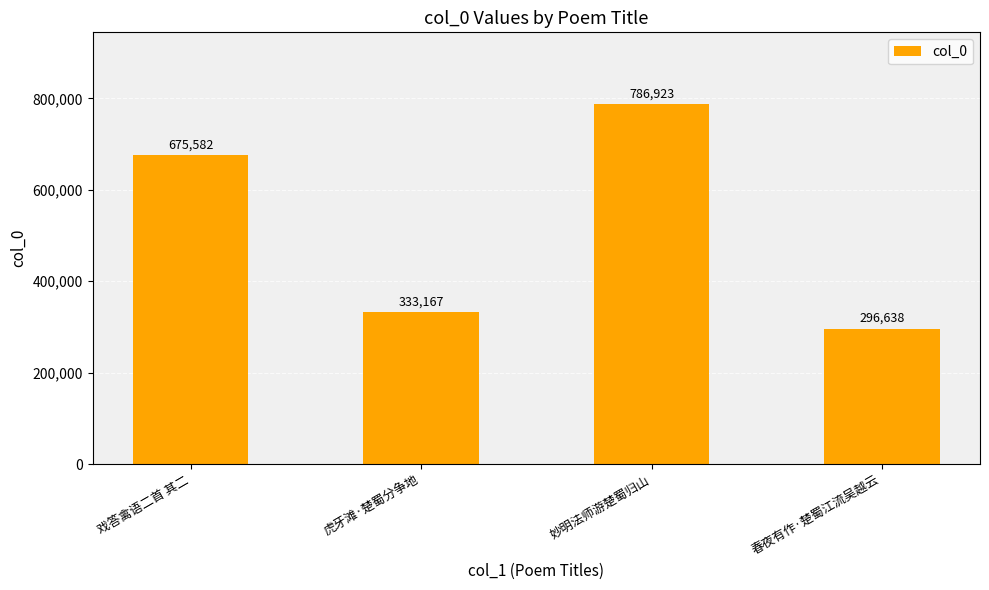

At which label is the value closest to 541780?

戏答禽语二首 其二